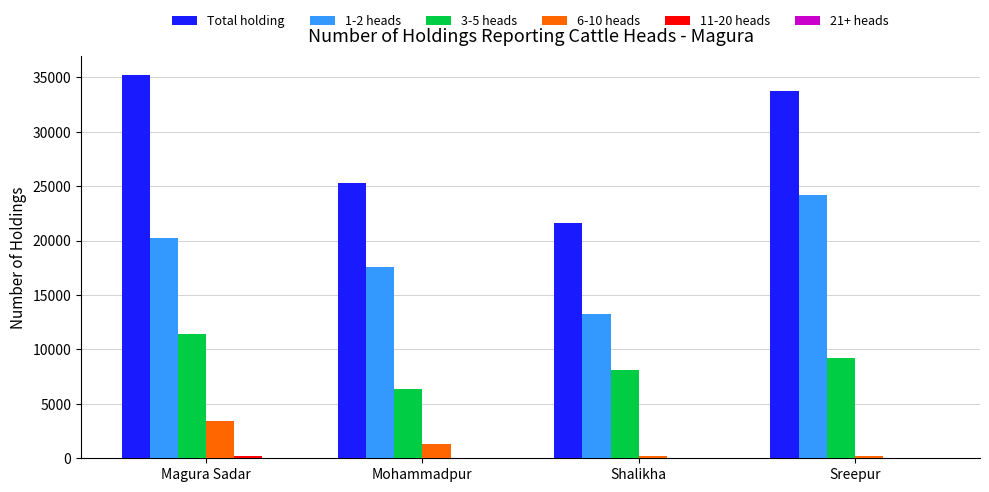

What is the total value across all series at Mohammadpur?

50570